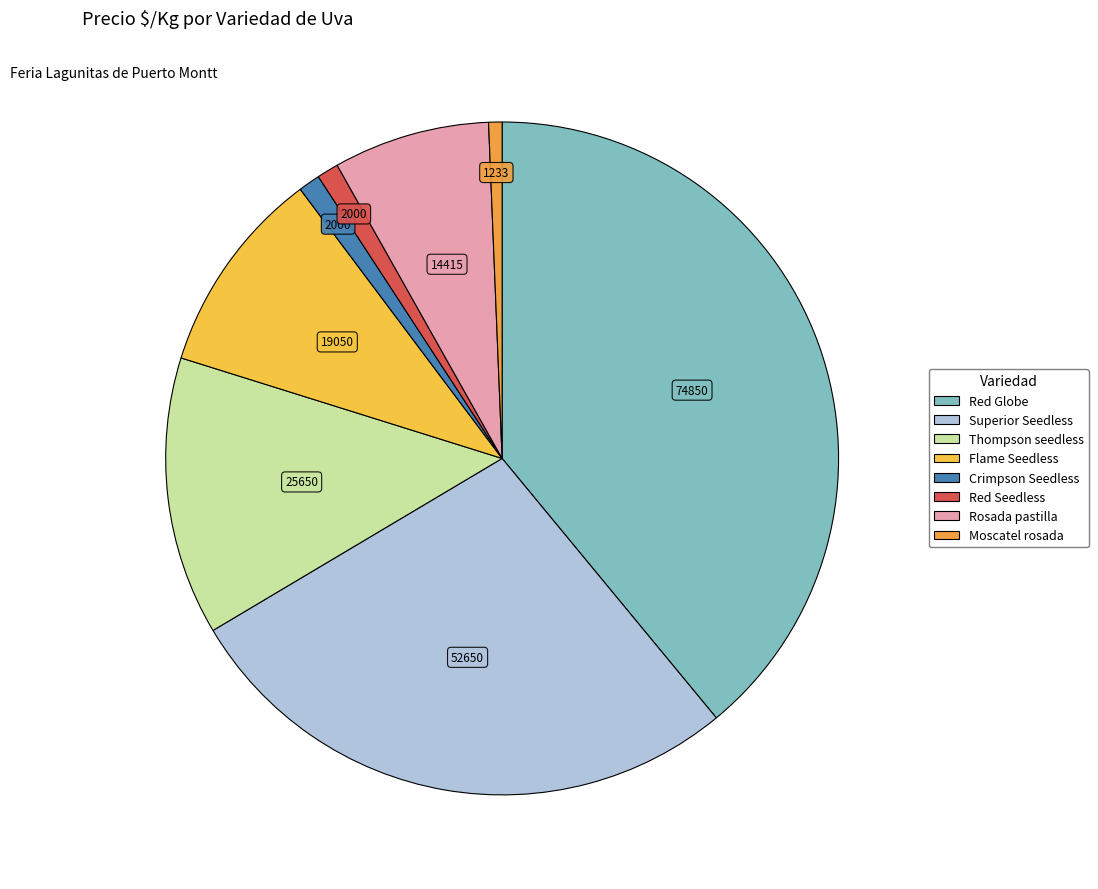

To the nearest percent, what portion does Superior Seedless represent?

27%